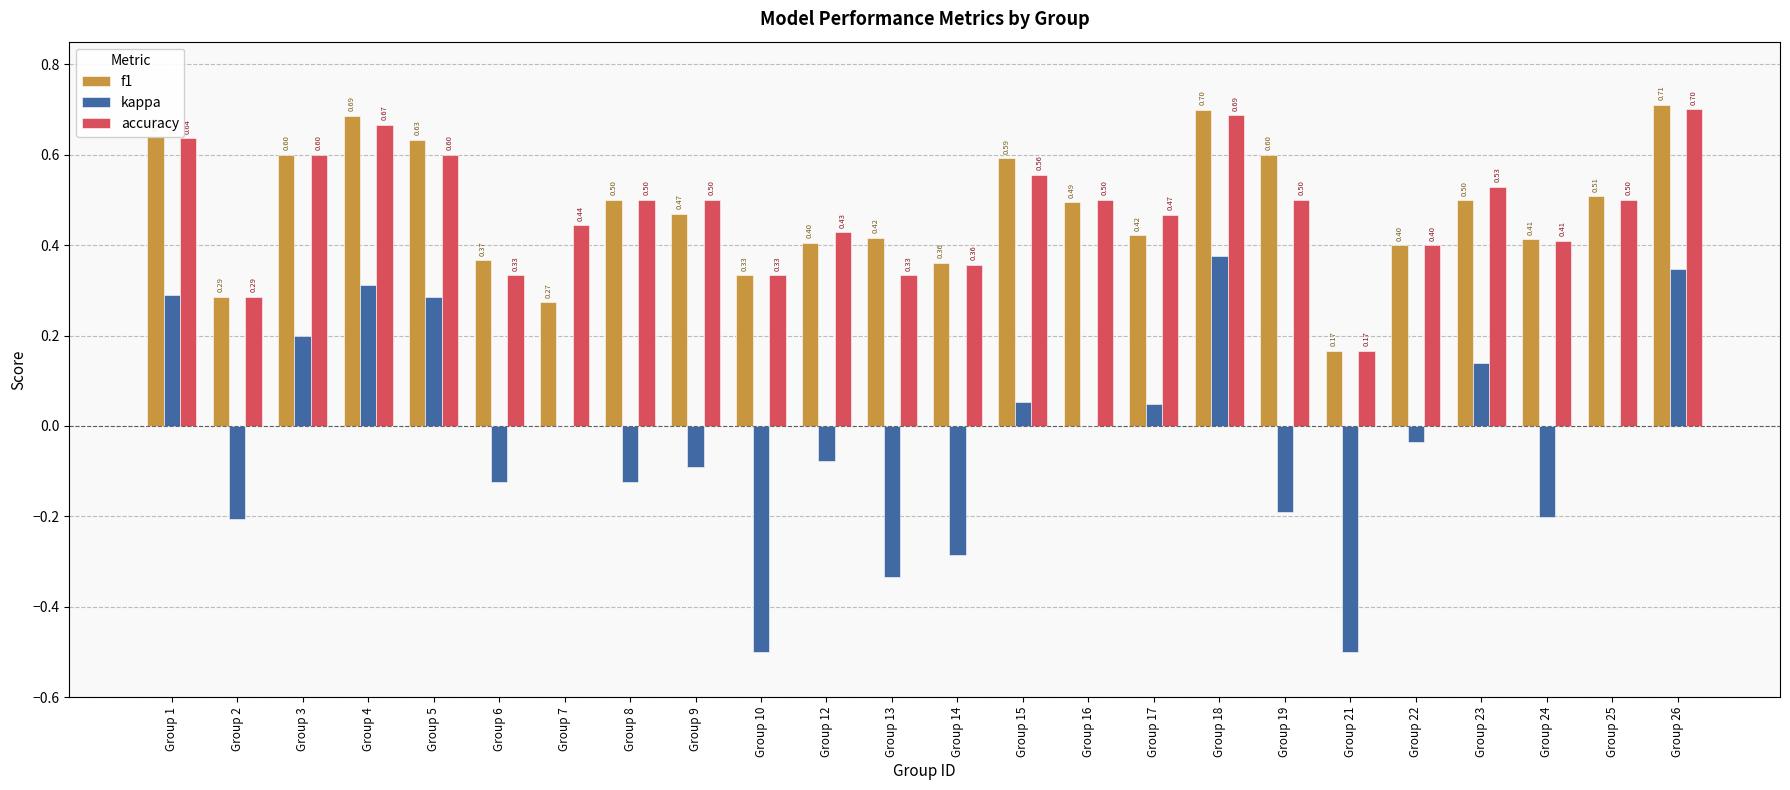

Is the value of kappa at Group 16 greater than the value of accuracy at Group 10?

No